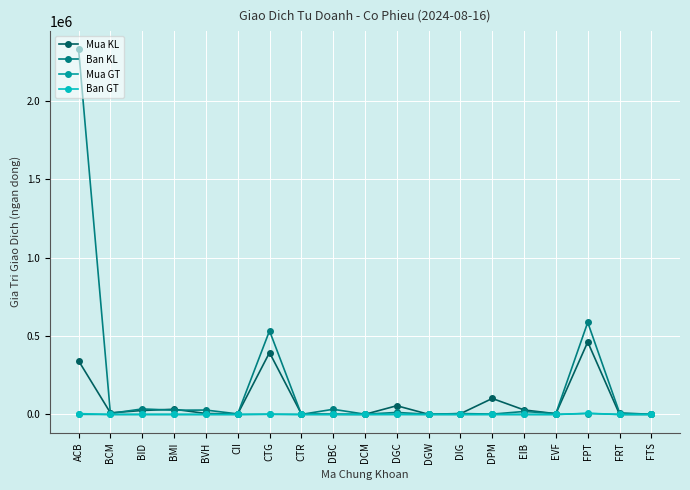

At which category is the sum across all series the highest?

ACB